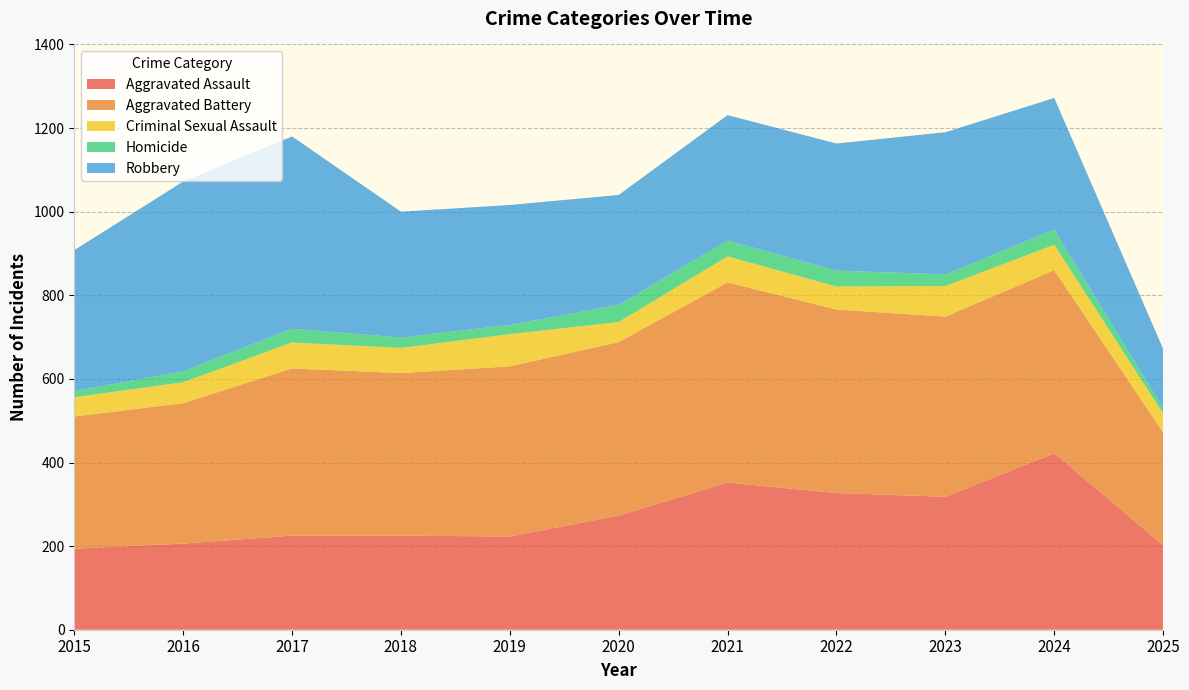

Reading left to right, transcribe all the data shown in this chart.

Aggravated Assault: 2015=194	2016=206	2017=225	2018=225	2019=223	2020=273	2021=352	2022=327	2023=318	2024=422	2025=202
Aggravated Battery: 2015=316	2016=336	2017=400	2018=389	2019=407	2020=415	2021=479	2022=439	2023=431	2024=438	2025=270
Criminal Sexual Assault: 2015=46	2016=50	2017=62	2018=60	2019=77	2020=48	2021=62	2022=55	2023=73	2024=61	2025=45
Homicide: 2015=15	2016=26	2017=33	2018=25	2019=22	2020=41	2021=38	2022=38	2023=28	2024=36	2025=13
Robbery: 2015=337	2016=454	2017=460	2018=301	2019=287	2020=263	2021=300	2022=304	2023=340	2024=315	2025=142